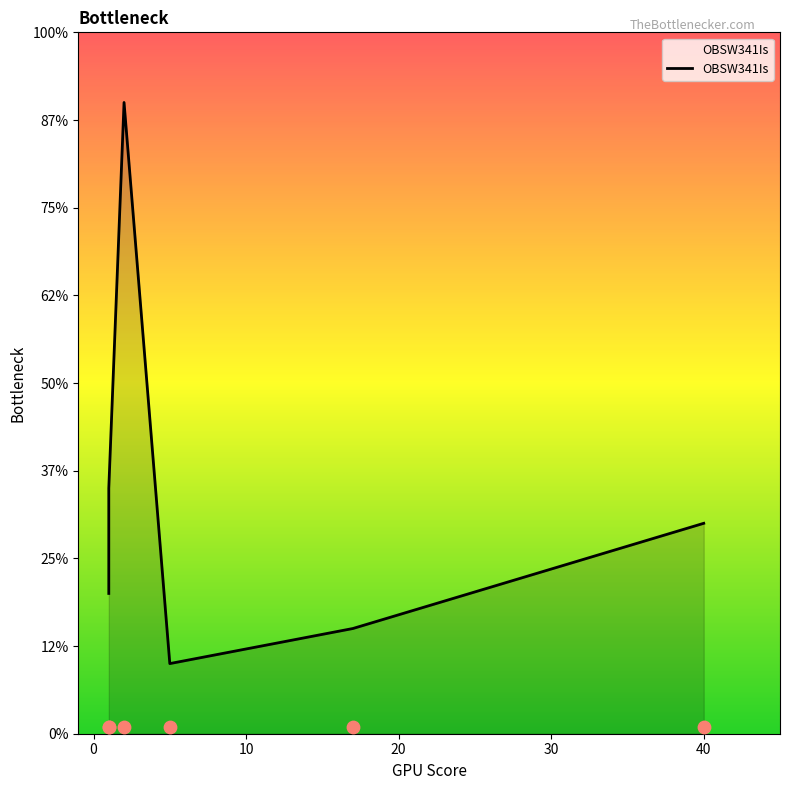

Which has a higher value, 17 or 2?

2